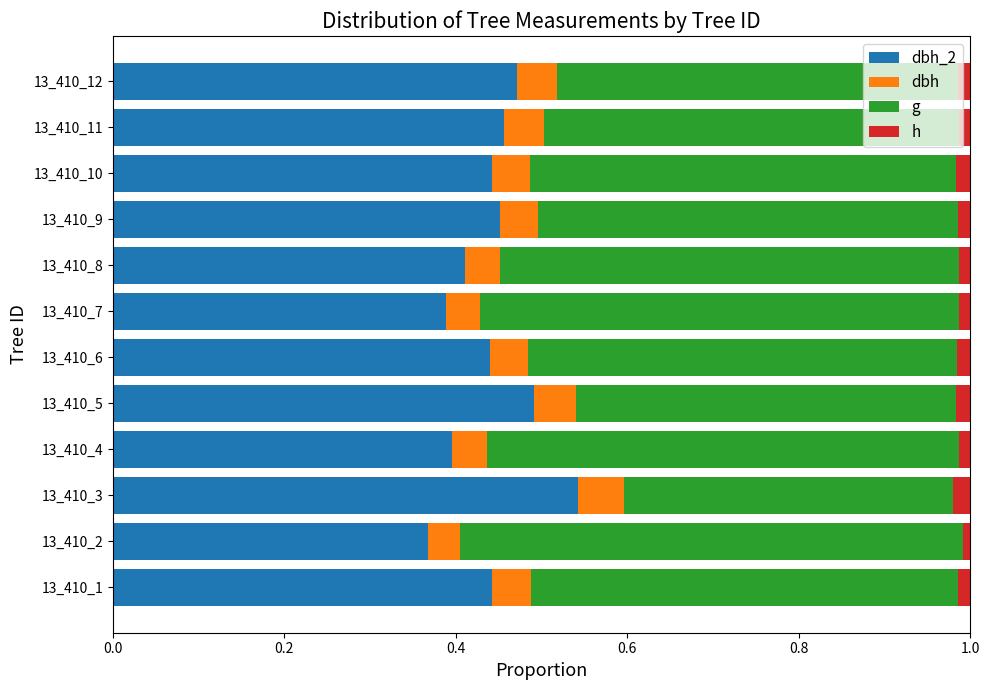

At how many categories does at least one series exceed 0?

12